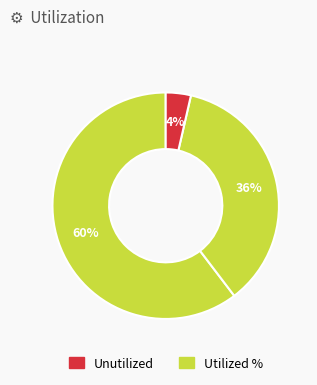

Does any single category account for the majority?

Yes